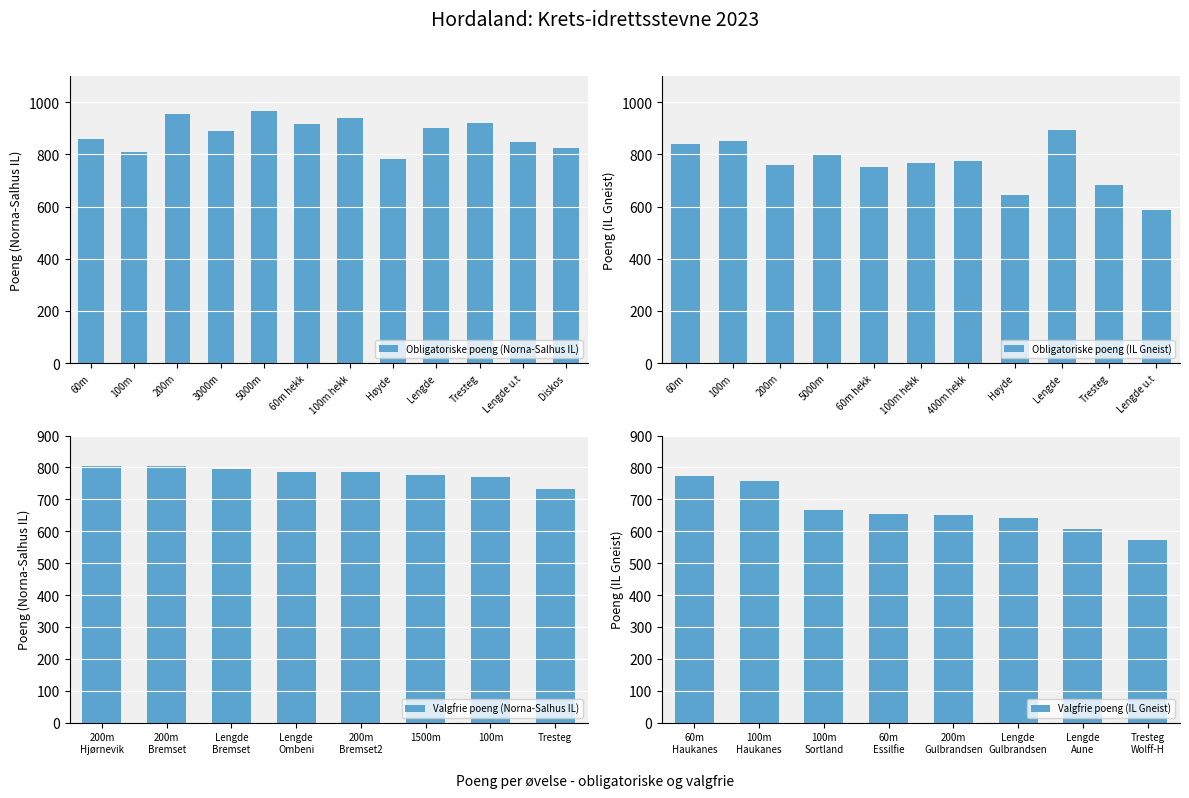

Which label corresponds to the largest value in the chart?

5000m